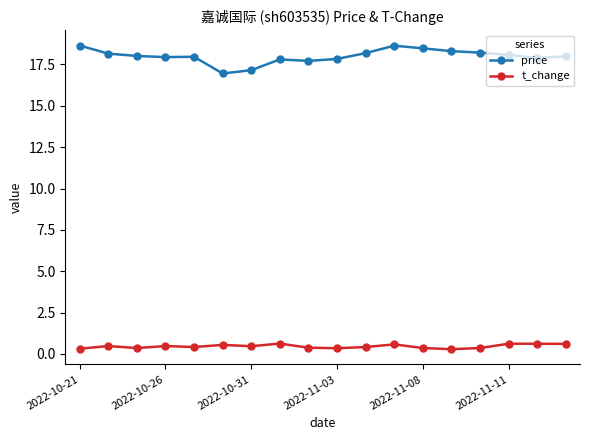

Which series has the largest range (max minus min)?

price